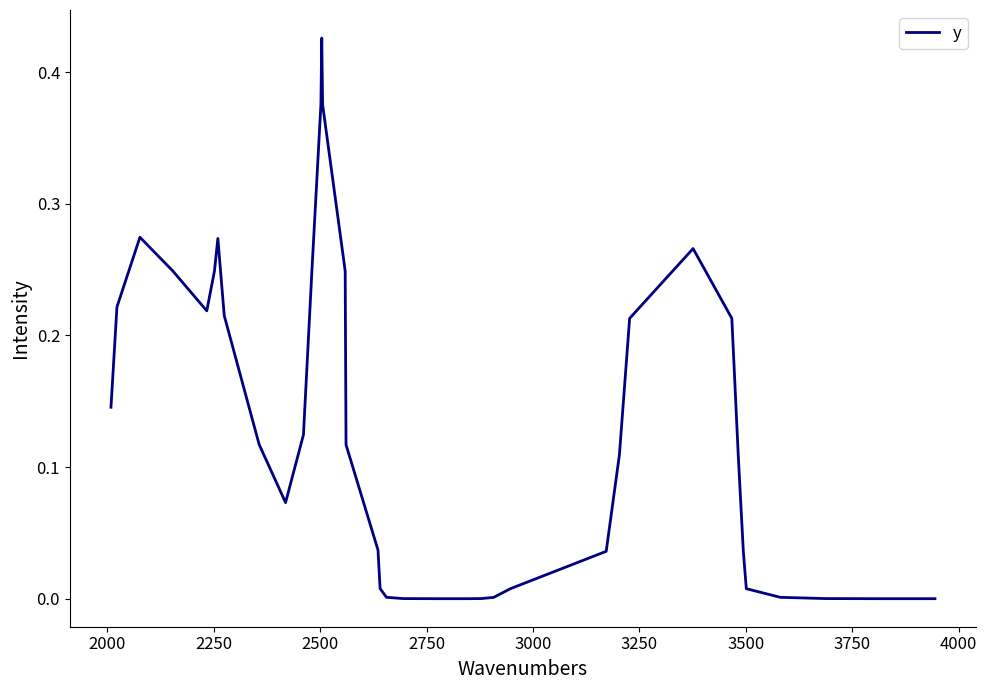

Does the chart have visible grid lines?

No